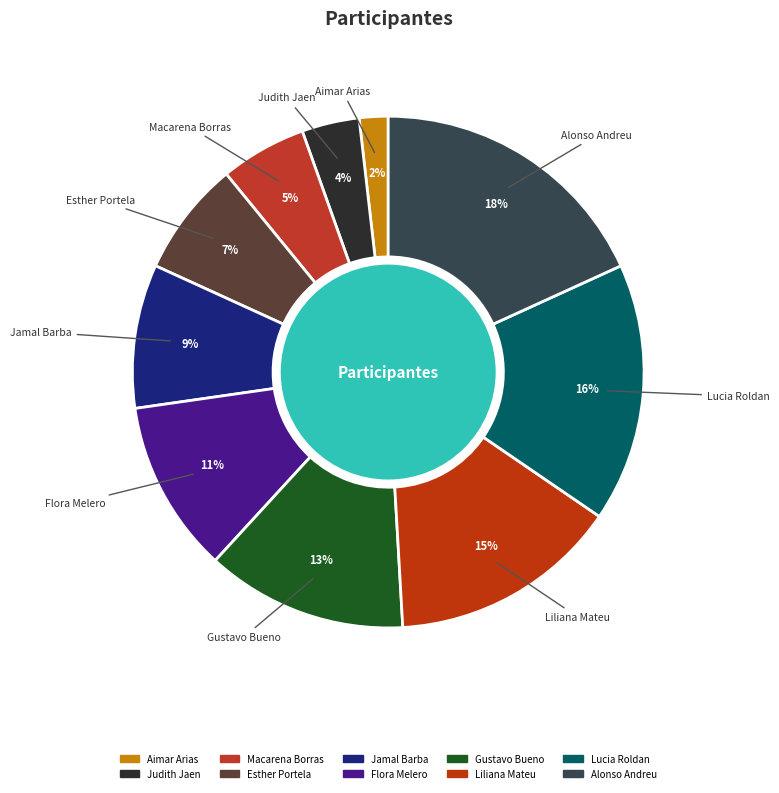

Rank the categories by value from highest to lowest.

Alonso Andreu, Lucia Roldan, Liliana Mateu, Gustavo Bueno, Flora Melero, Jamal Barba, Esther Portela, Macarena Borras, Judith Jaen, Aimar Arias